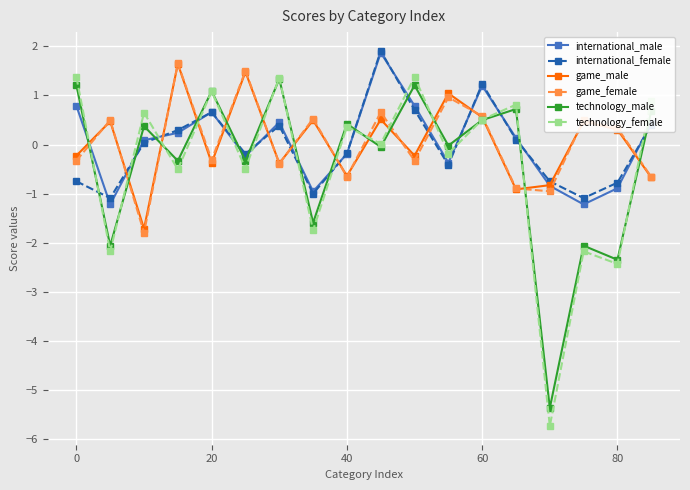

What is the minimum value shown in the chart?

-5.7